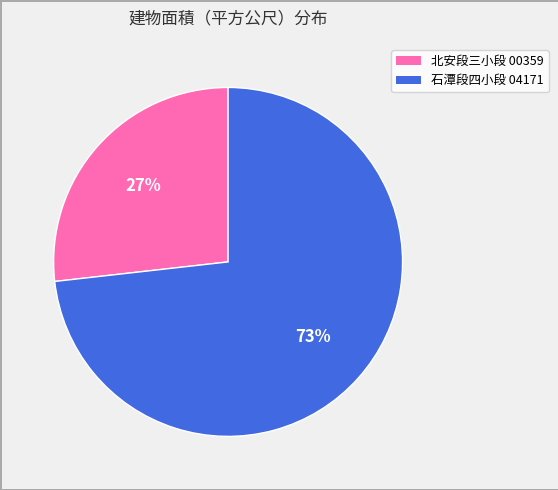

What is the smallest slice in the pie chart?

北安段三小段 00359